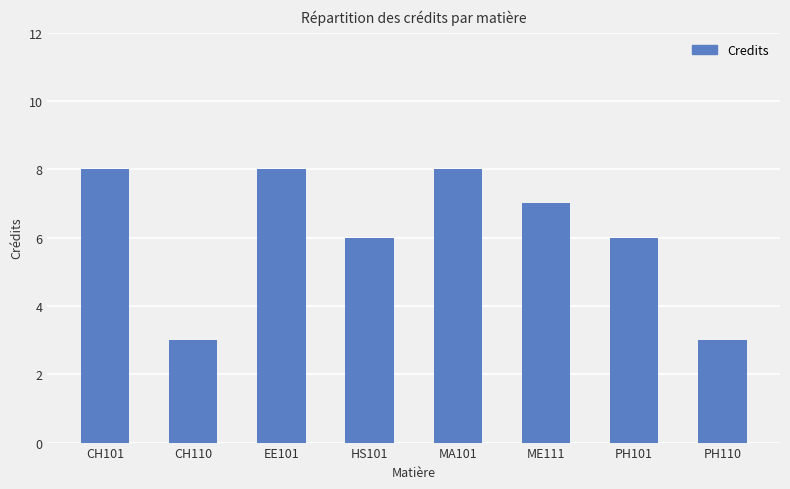

Approximately how many times larger is the value at PH110 compared to CH101?

0.4